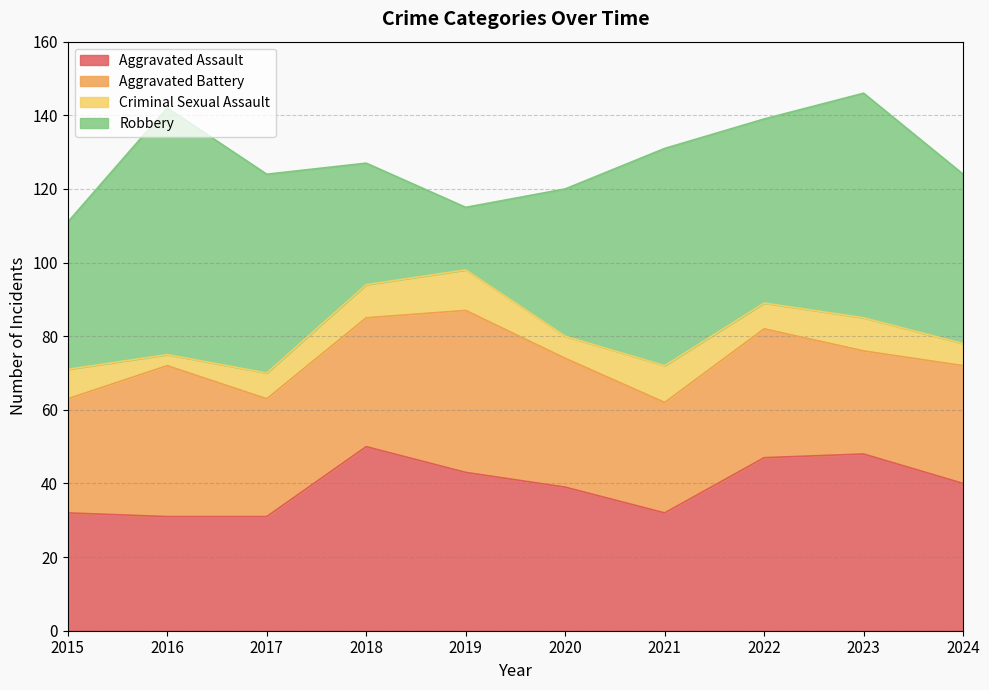

Reading left to right, extract all data points from this chart.

Aggravated Assault: 2015=32	2016=31	2017=31	2018=50	2019=43	2020=39	2021=32	2022=47	2023=48	2024=40
Aggravated Battery: 2015=31	2016=41	2017=32	2018=35	2019=44	2020=35	2021=30	2022=35	2023=28	2024=32
Criminal Sexual Assault: 2015=8	2016=3	2017=7	2018=9	2019=11	2020=6	2021=10	2022=7	2023=9	2024=6
Robbery: 2015=40	2016=67	2017=54	2018=33	2019=17	2020=40	2021=59	2022=50	2023=61	2024=46